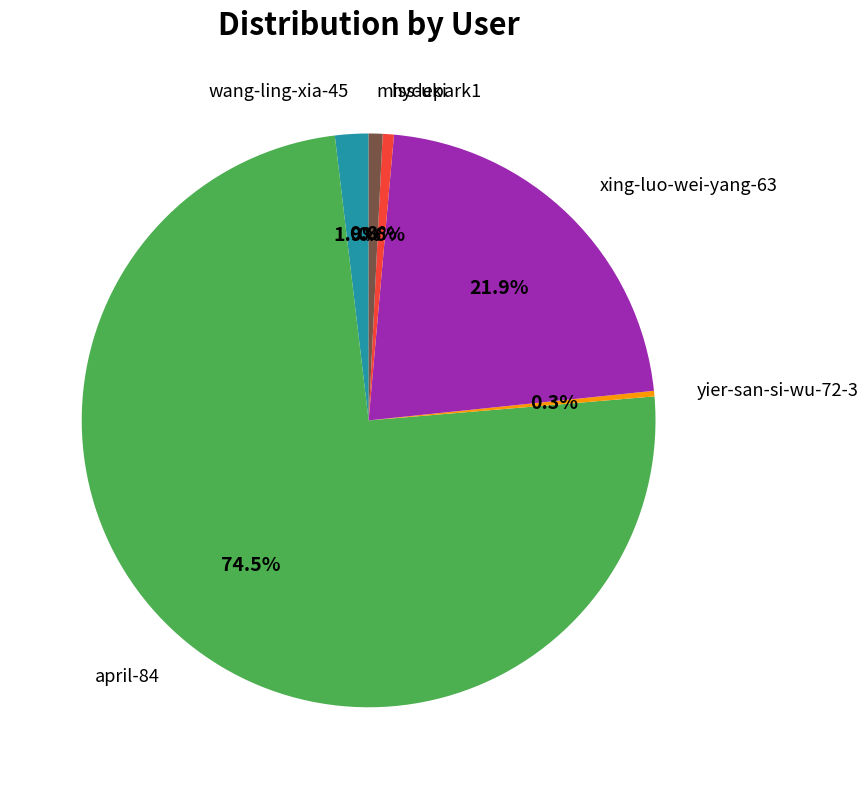

Is it true that hydepark1 is 14% of the pie?

False